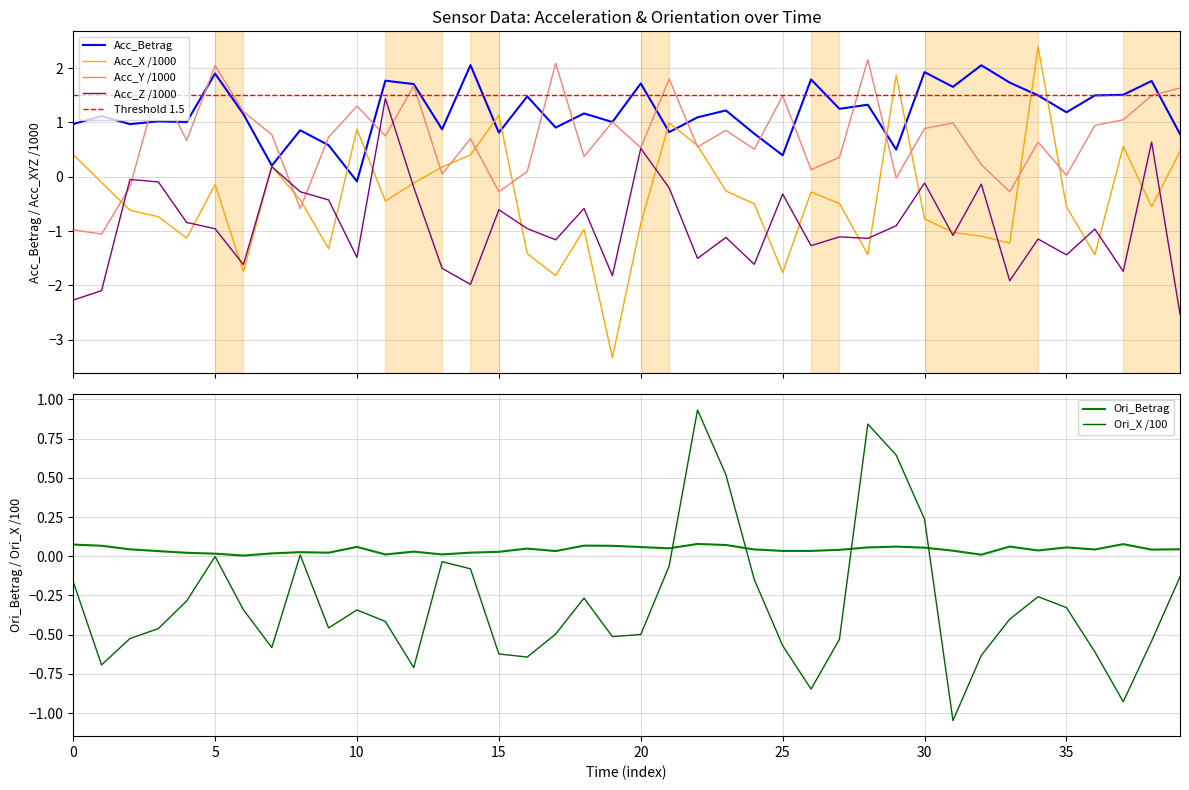

What is the value of the Acc_Betrag point at the 29th from the left?

1.3